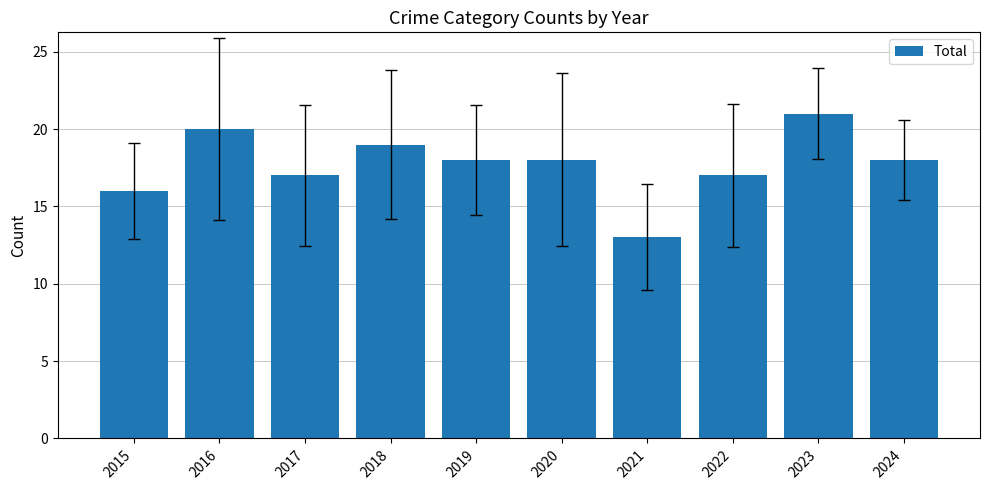

Reading right to left, transcribe all the data shown in this chart.

18	21	17	13	18	18	19	17	20	16